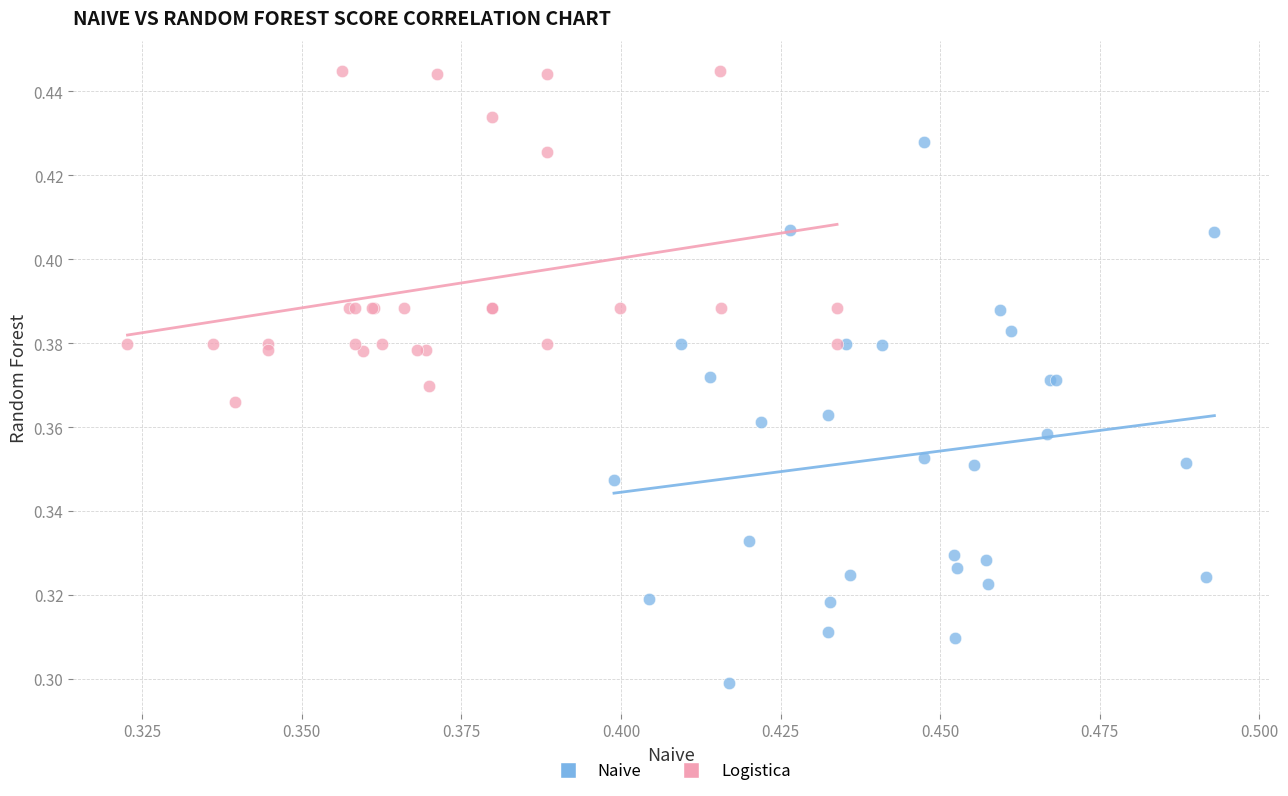

Which series has the largest Y range (max minus min)?

Naive